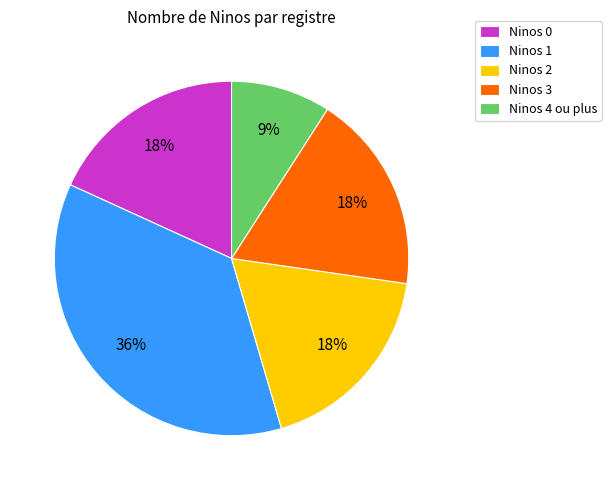

Is Ninos 3 the majority of the pie?

No